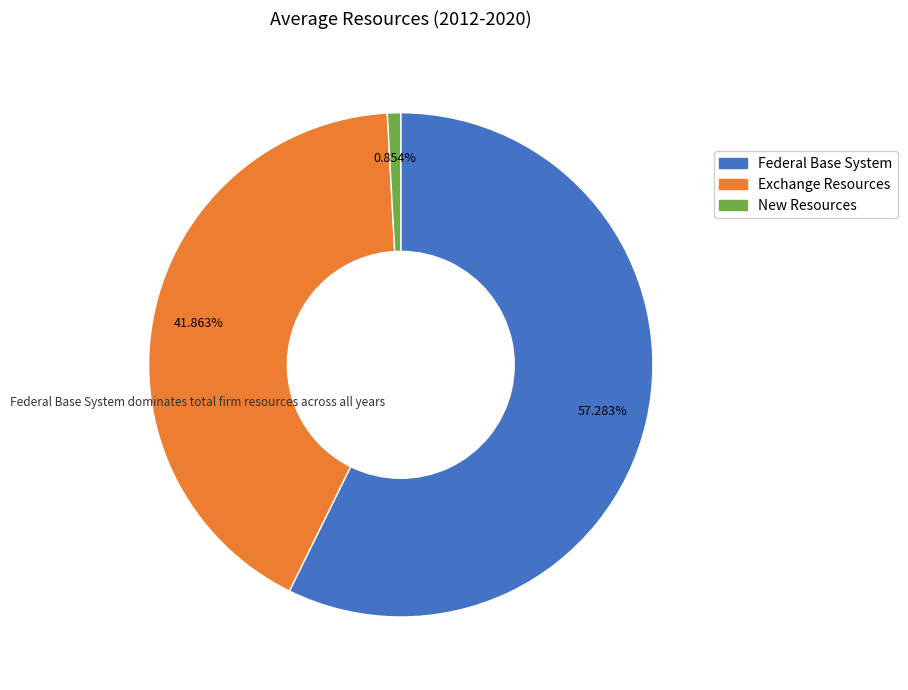

Is there a majority slice in this chart?

Yes